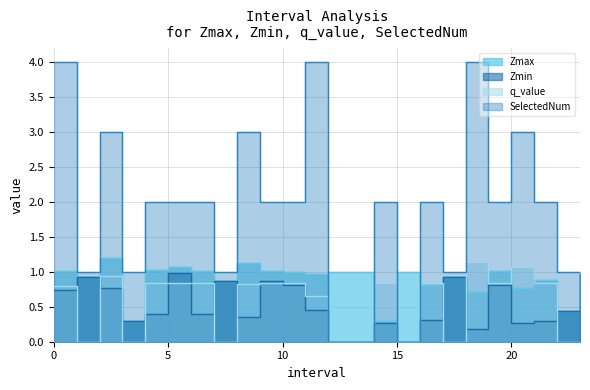

In SelectedNum, how many points are lower than both neighbors (excluding endpoints)?

6